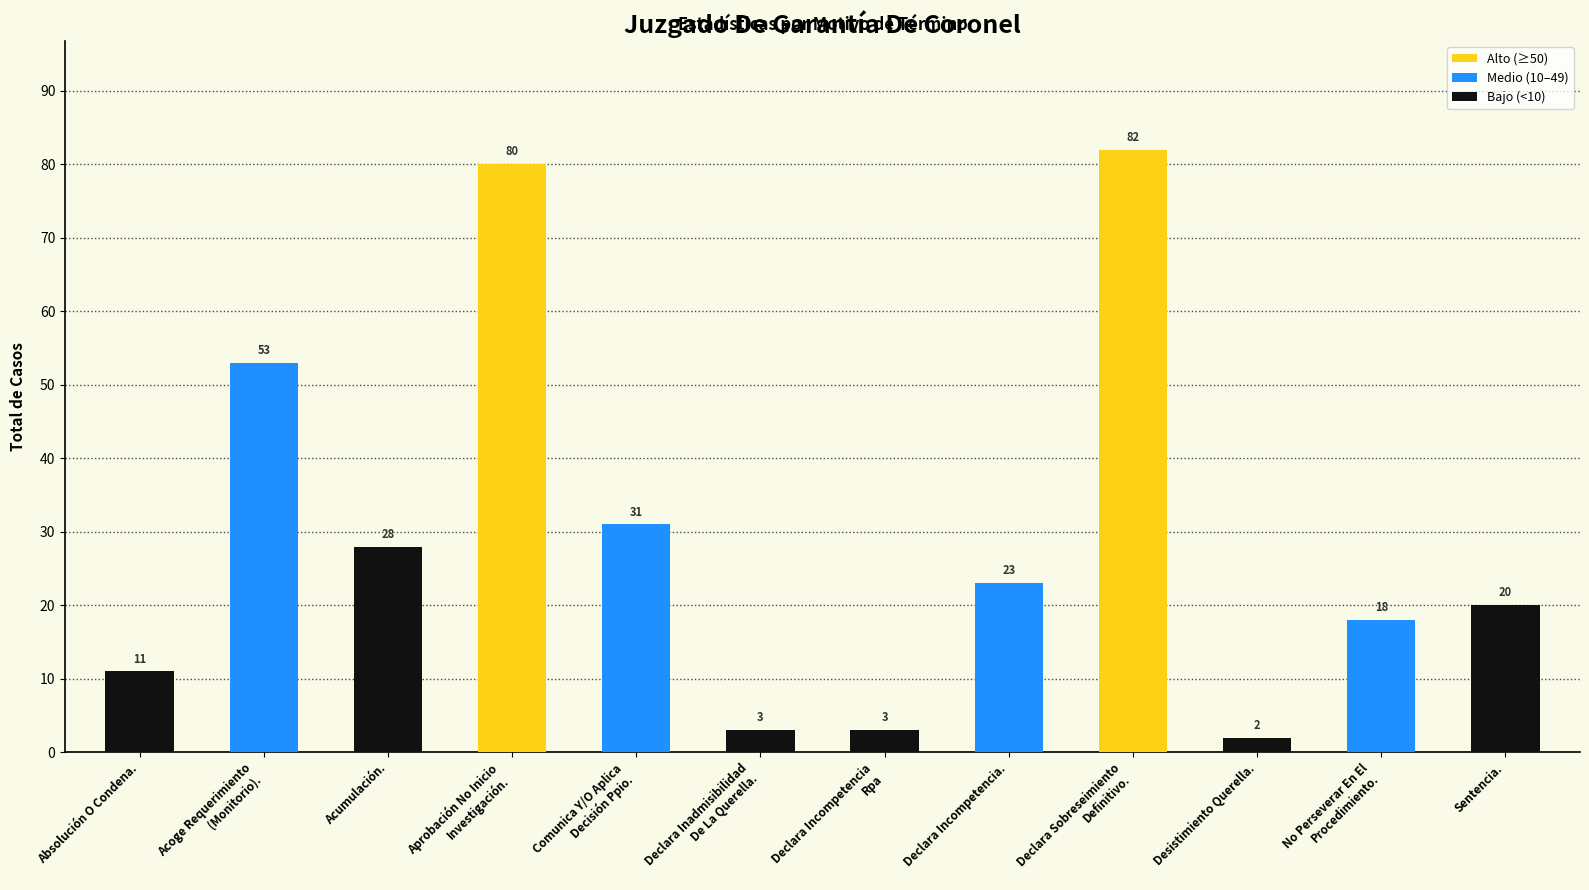

What is the difference between the second highest and second lowest values?

77